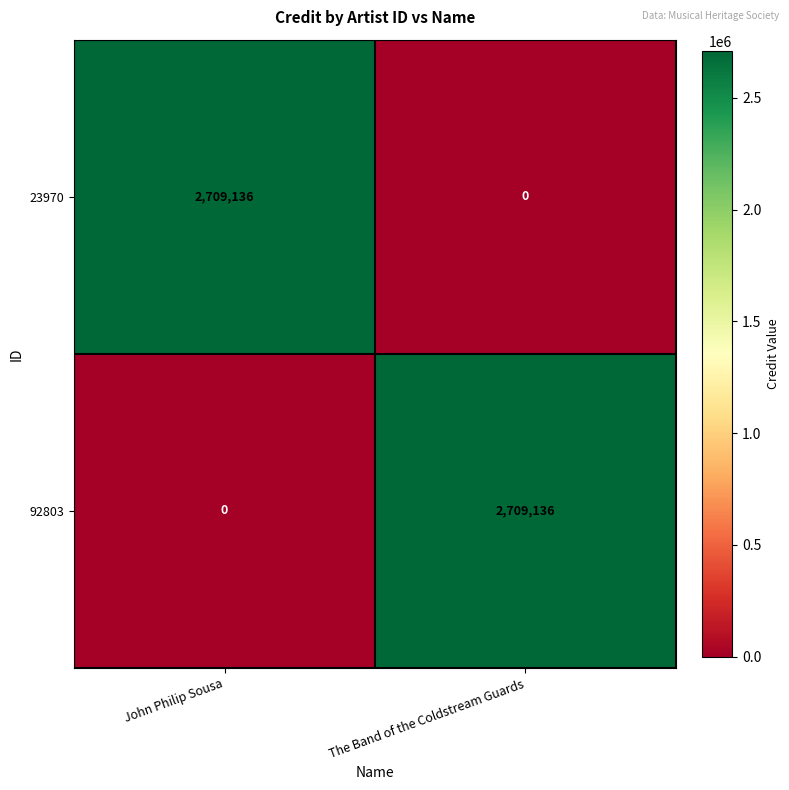

True or false: 92803 has a value of 3782683 at The Band of the Coldstream Guards.

False